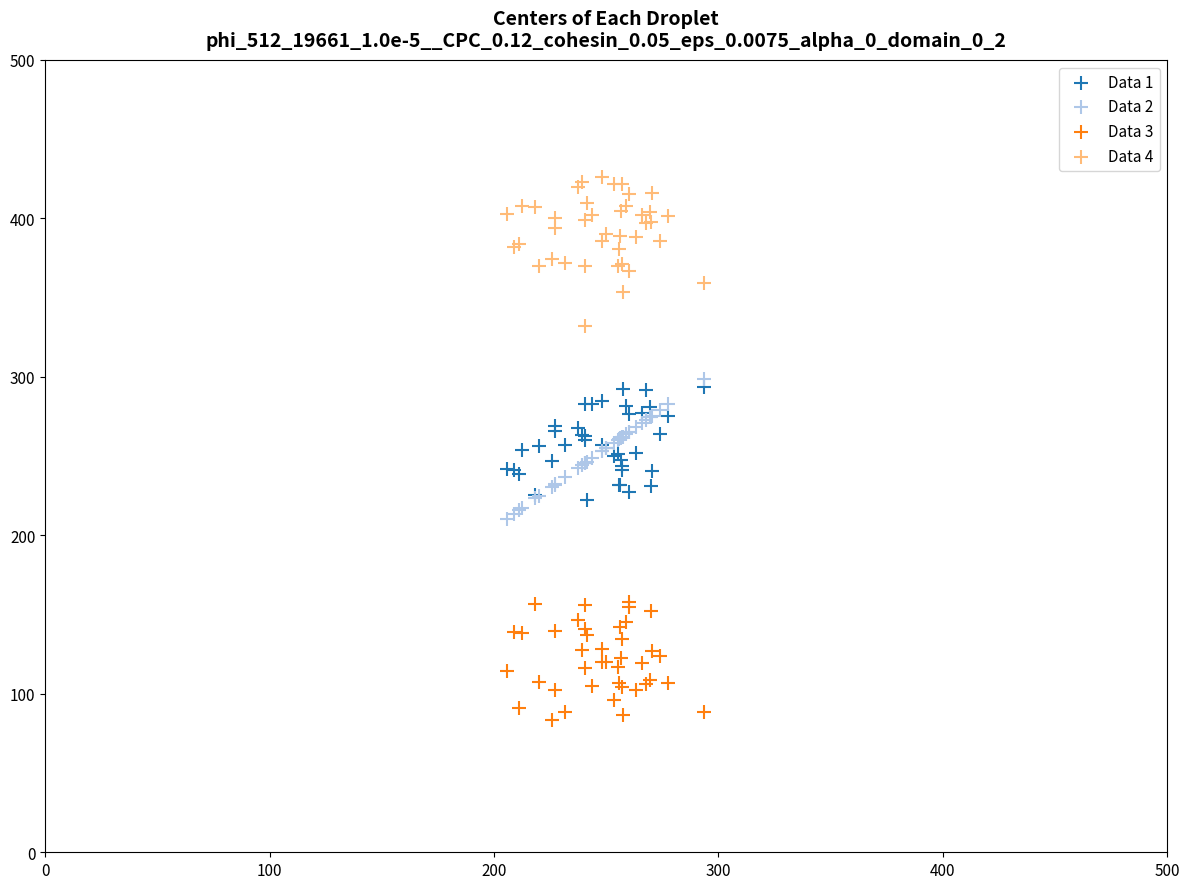

What are all the series names shown in the legend?

Data 1, Data 2, Data 3, Data 4